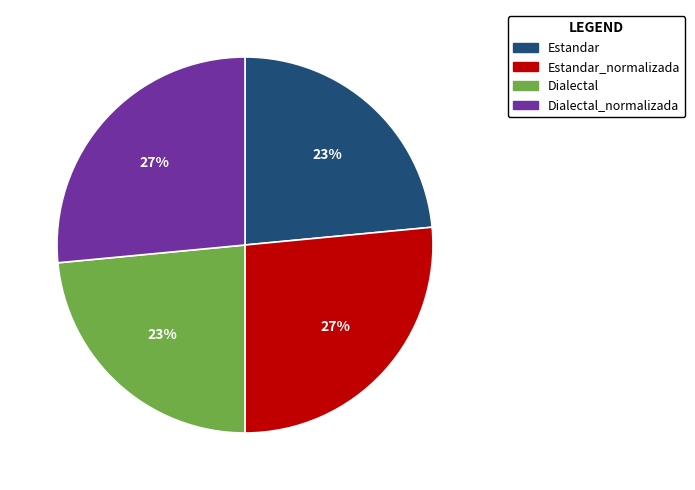

Between Estandar_normalizada and Dialectal, which is larger?

Estandar_normalizada